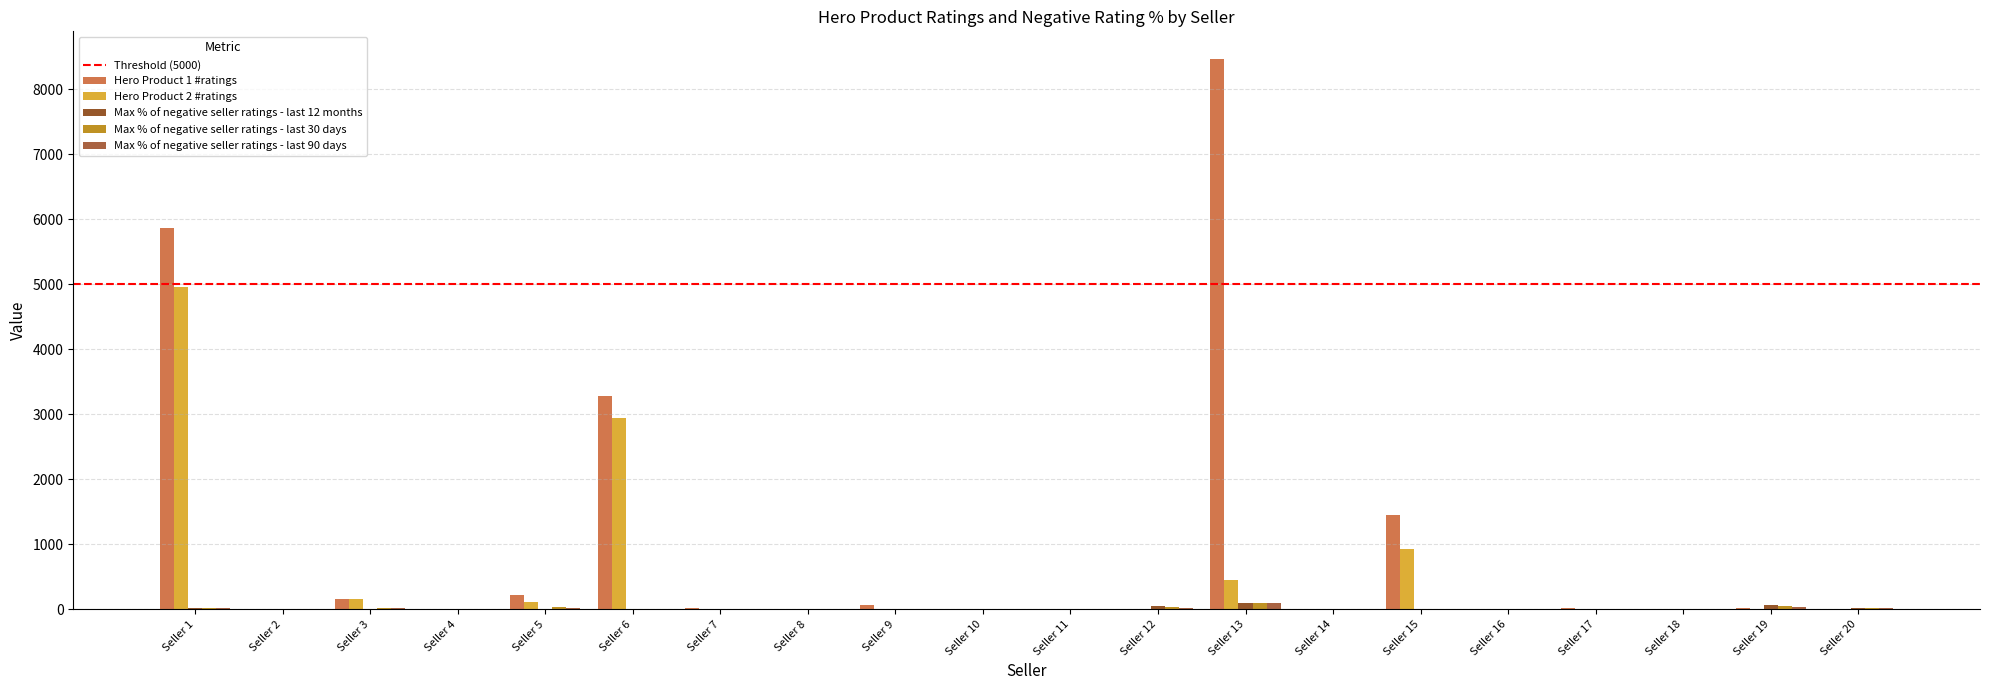

Between Seller 20 and Seller 3, which is larger?

Seller 3